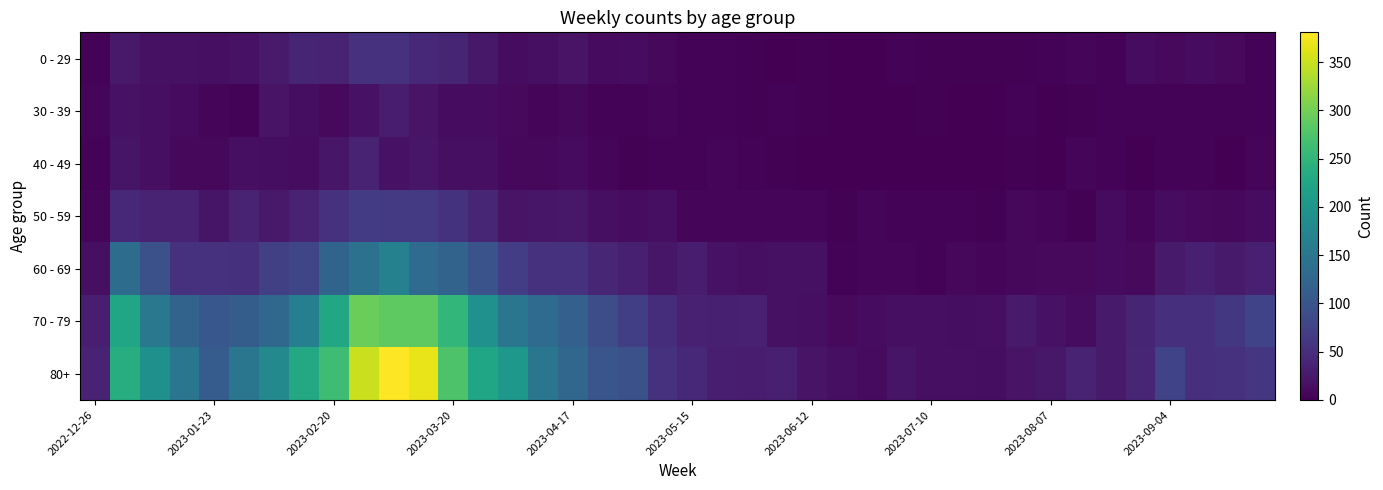

Reading right to left, what are all the values shown in this chart?

0 - 29: 3	10	13	9	12	3	5	4	2	2	2	2	3	1	1	2	1	2	3	4	8	13	11	20	15	13	24	40	44	54	55	38	39	28	18	15	17	17	26	4
30 - 39: 4	3	4	4	3	3	2	1	3	1	0	2	0	1	1	2	3	2	3	4	6	4	3	8	5	9	12	13	20	30	18	10	14	20	4	6	11	15	18	5
40 - 49: 5	1	4	3	1	4	5	0	2	1	0	1	0	0	1	1	2	3	6	3	4	2	7	11	8	8	16	16	23	19	36	23	13	14	15	8	8	16	21	4
50 - 59: 13	8	9	13	6	11	2	5	8	2	4	3	3	6	2	6	6	5	6	7	15	12	16	25	23	20	41	56	65	65	68	55	38	26	37	21	38	37	44	5
60 - 69: 33	28	34	27	9	11	9	10	8	7	8	4	6	7	4	17	17	15	18	29	23	33	41	54	54	69	98	122	133	167	143	123	80	72	51	55	54	94	134	16
70 - 79: 77	62	51	53	39	27	12	18	27	16	14	15	15	12	10	15	17	35	33	35	50	71	90	117	133	150	193	253	286	287	296	228	165	127	112	104	121	153	226	32
80+: 61	55	52	77	41	27	36	24	20	14	15	16	22	11	16	20	33	29	32	44	54	95	101	126	149	203	224	275	368	381	351	263	230	179	149	111	150	191	238	38